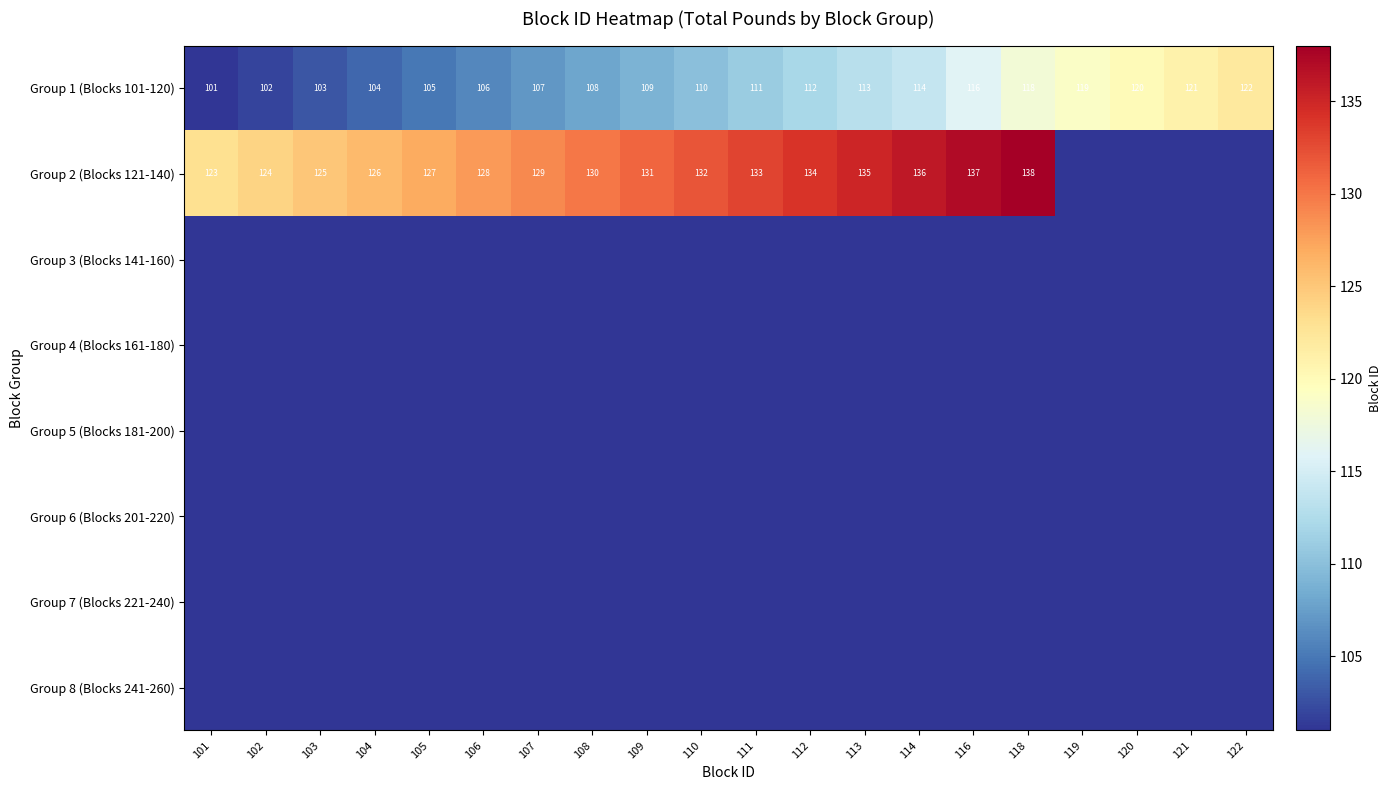

What is the difference between the Group 2 (Blocks 121-140) values at 116 and 108?

7